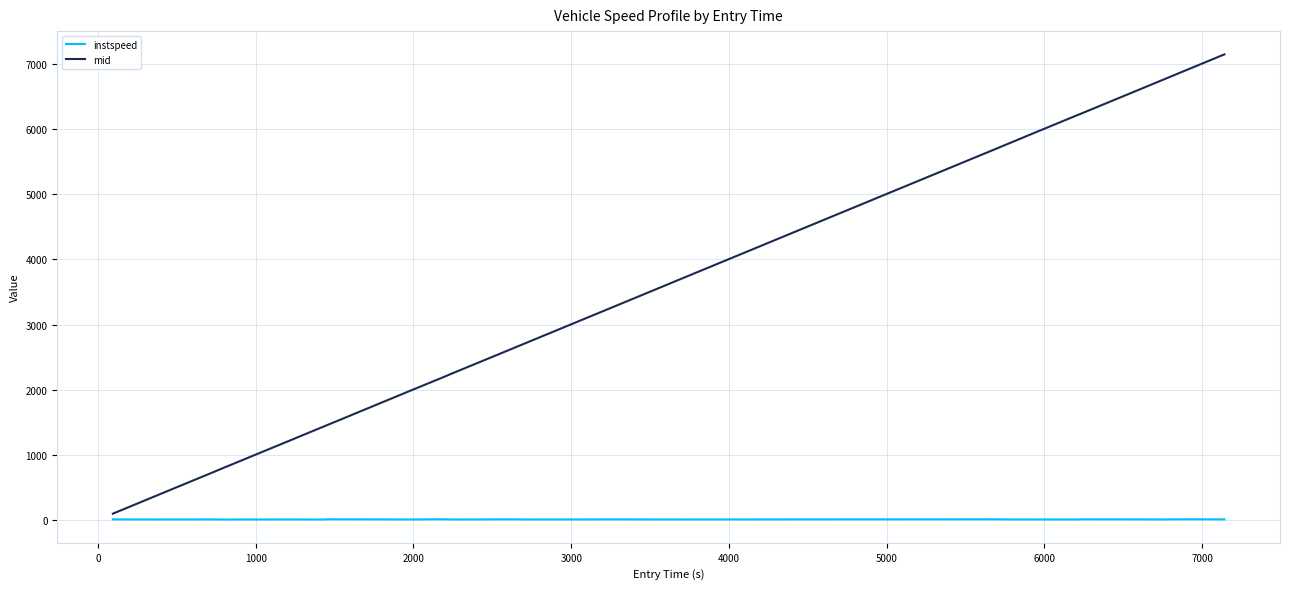

What is the greatest value displayed?

7147.1